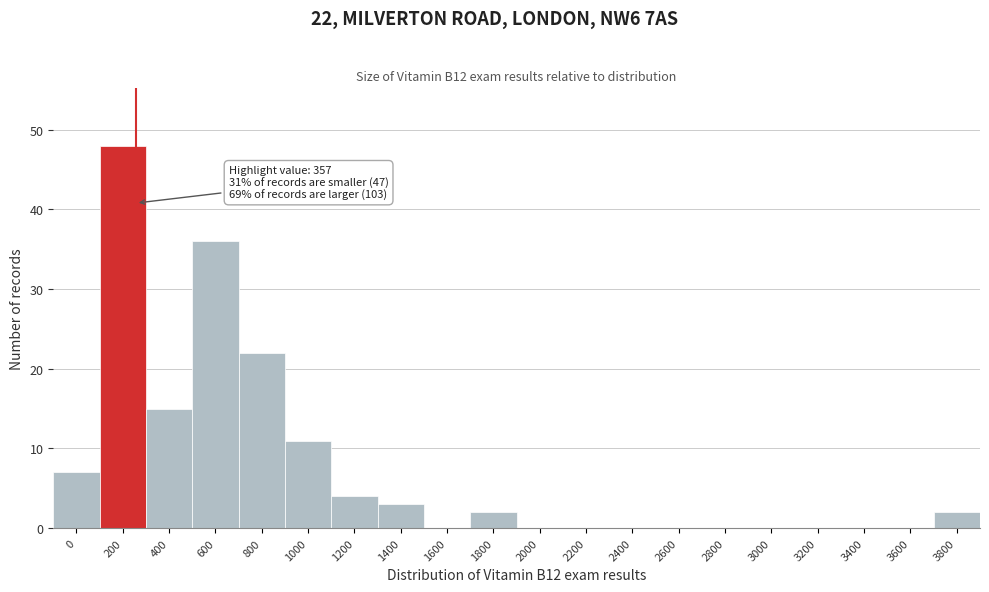

Reading left to right, extract all data points from this chart.

0=7	200=48	400=15	600=36	800=22	1000=11	1200=4	1400=3	1600=0	1800=2	2000=0	2200=0	2400=0	2600=0	2800=0	3000=0	3200=0	3400=0	3600=0	3800=2